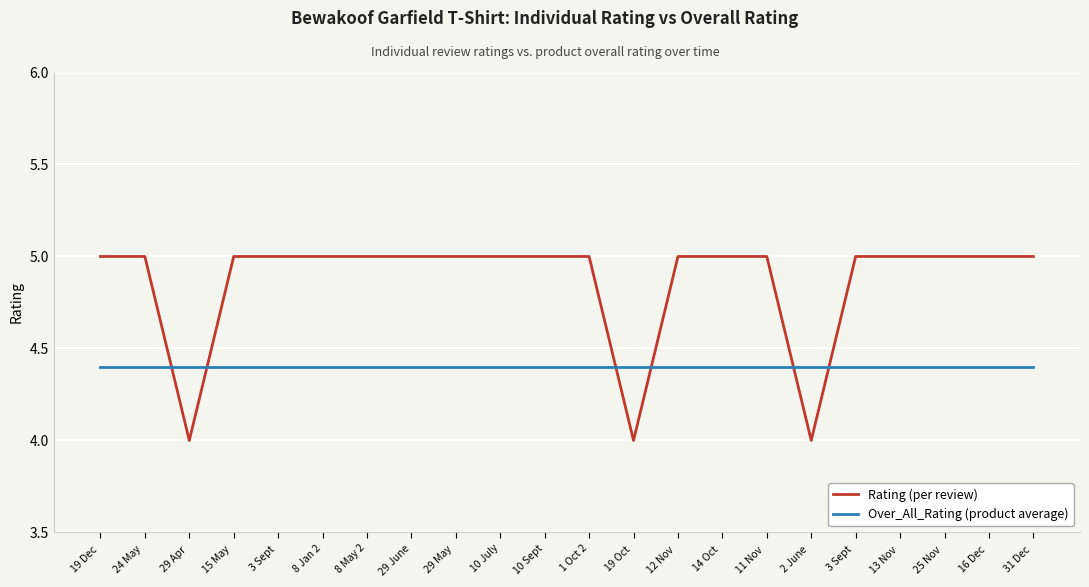

Does the chart display data point markers on the line(s)?

No